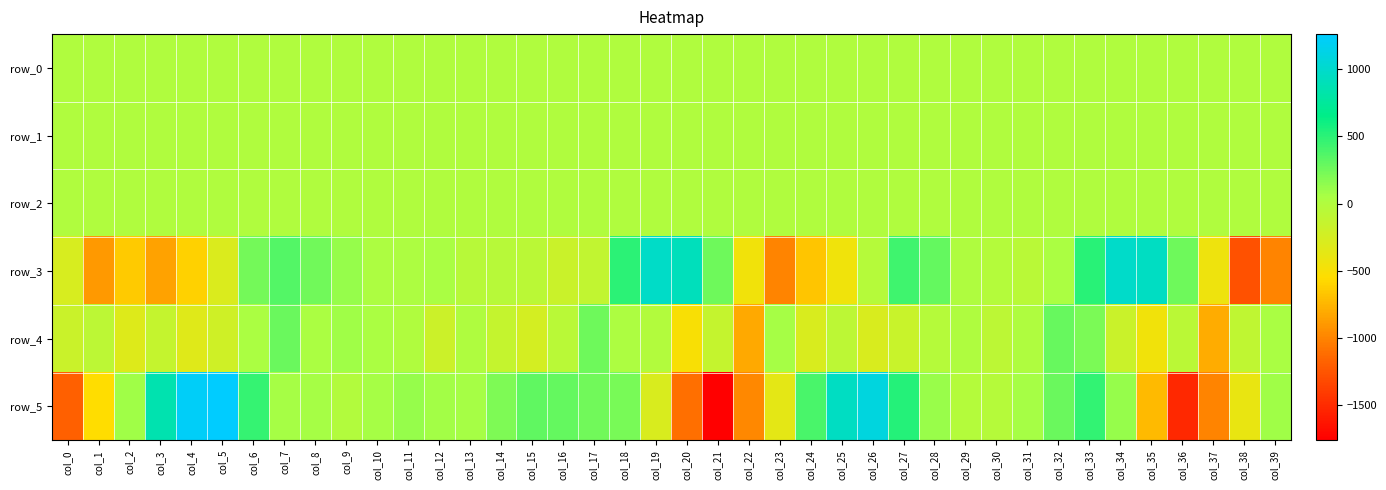

At which label does row_4 first exceed -76?

col_6